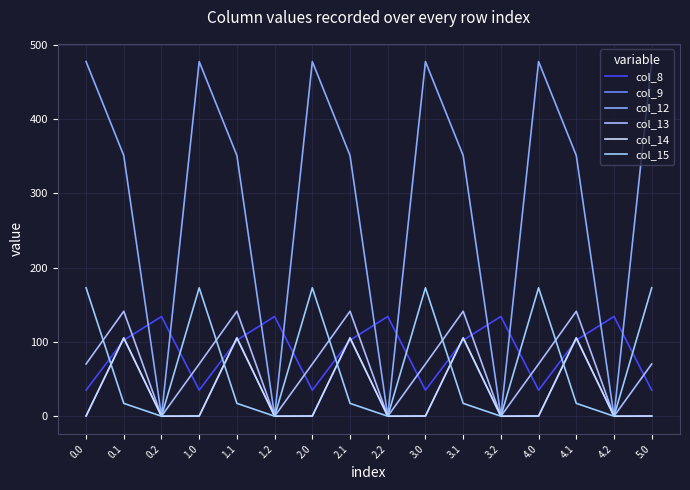

Where do col_8 and col_12 first cross each other?

0.1 and 0.2